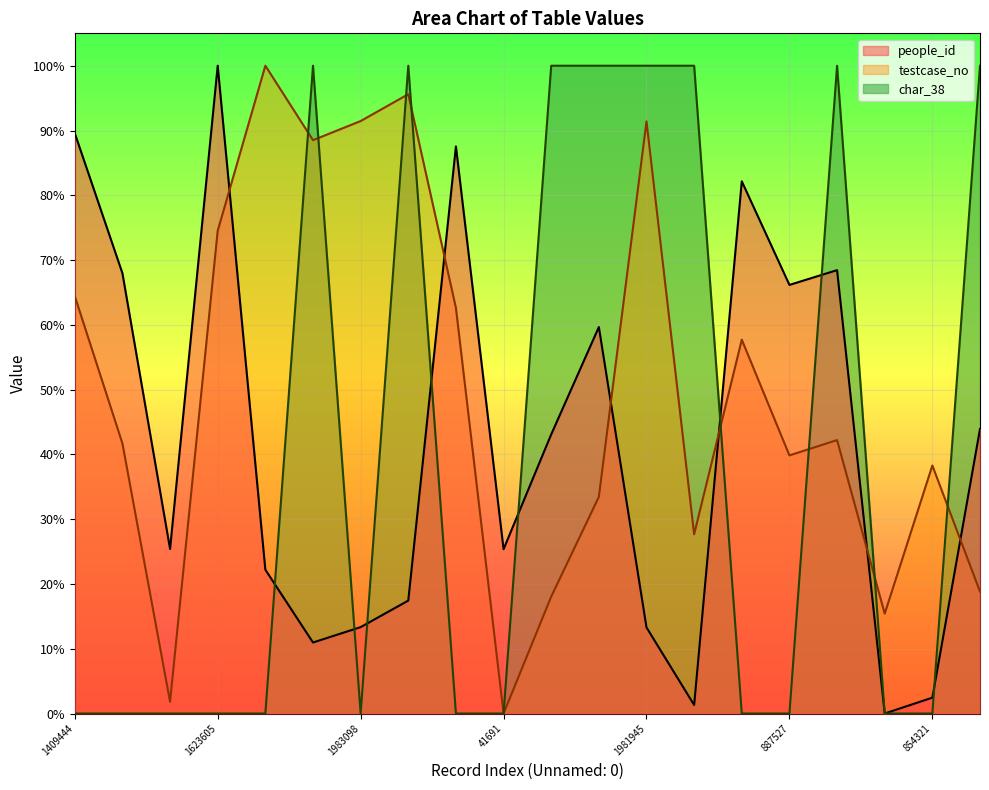

Does the chart display data point markers on the line(s)?

No